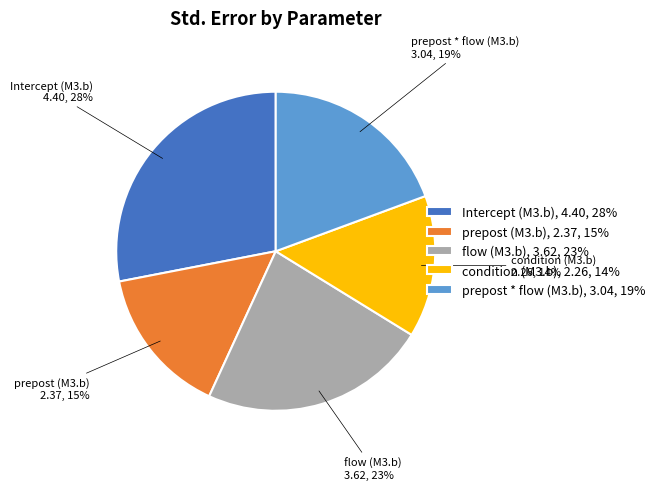

How many segments does this pie chart have?

5